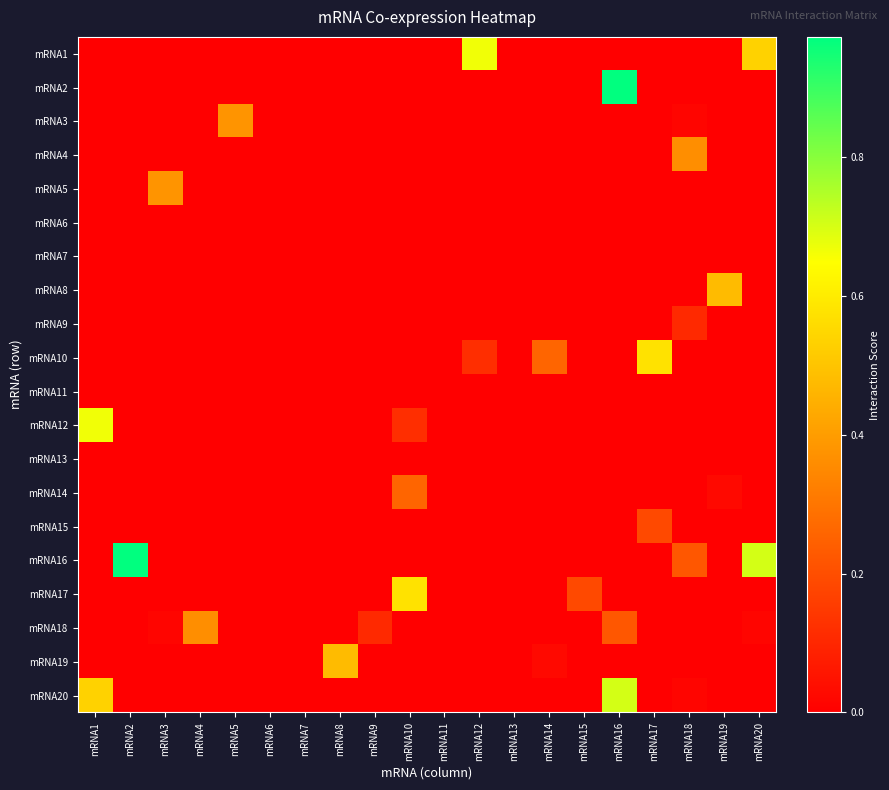

What is the total value across all series at mRNA19?

0.5